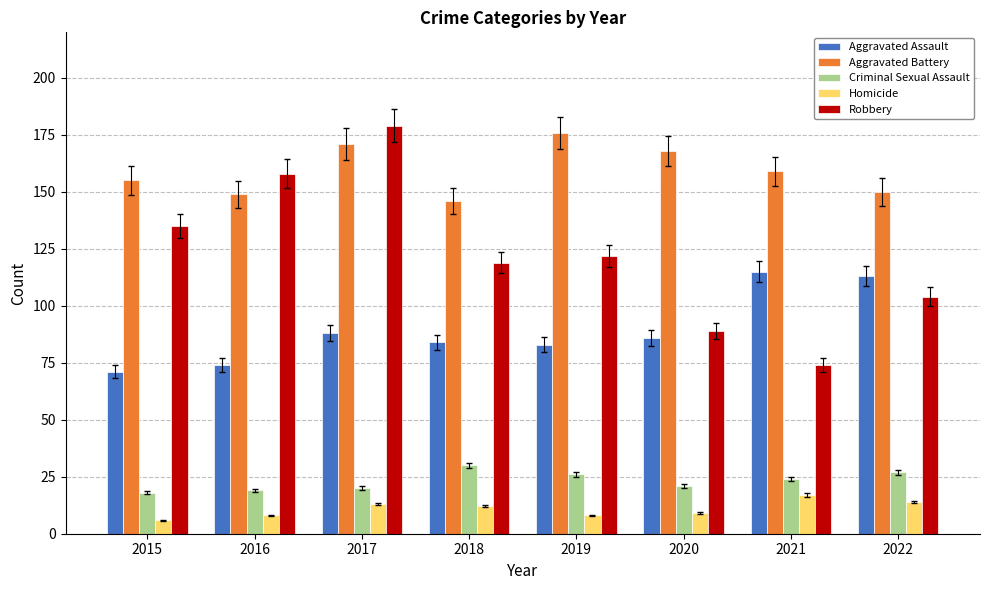

What is the difference between the maximum and minimum values in the Aggravated Assault series?

44